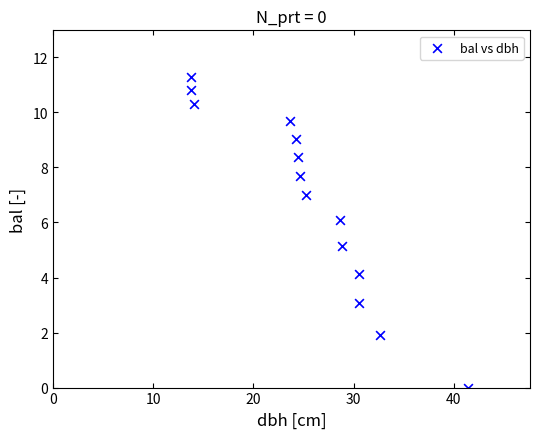

What Y value in the scatter plot is closest to 5?

5.2